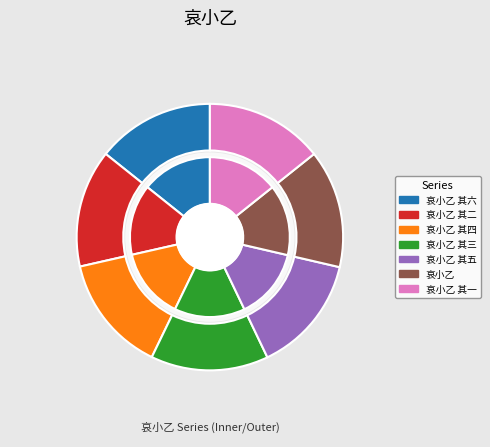

Which slice is the largest?

哀小乙